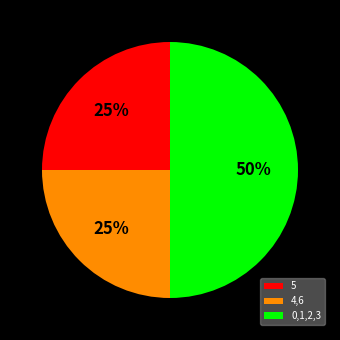

To the nearest percent, what is the difference between the 0,1,2,3 and 4,6 slice percentages?

25%